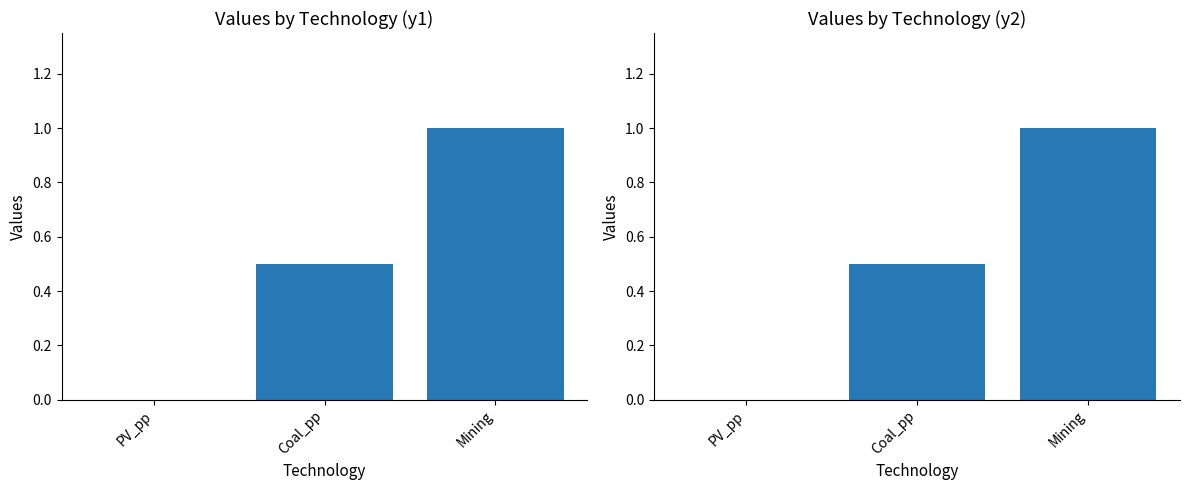

Rank the series by their maximum value, from lowest to highest.

y1, y2